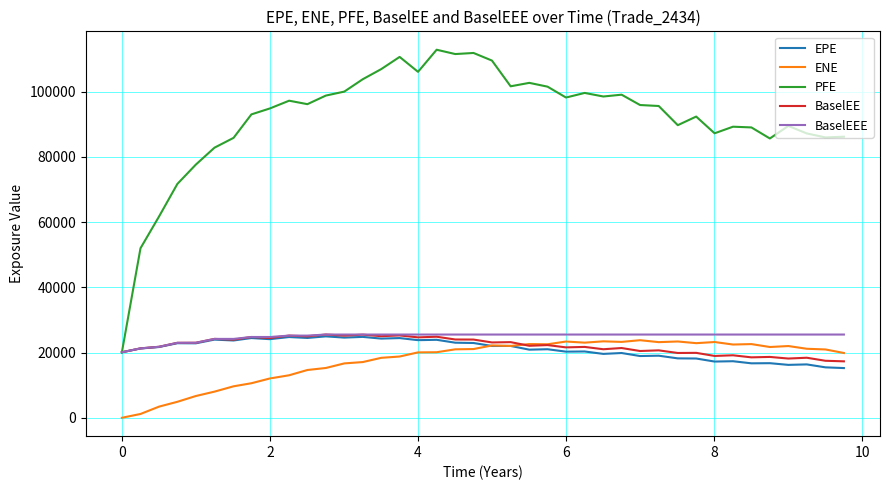

Does the chart have visible grid lines?

Yes